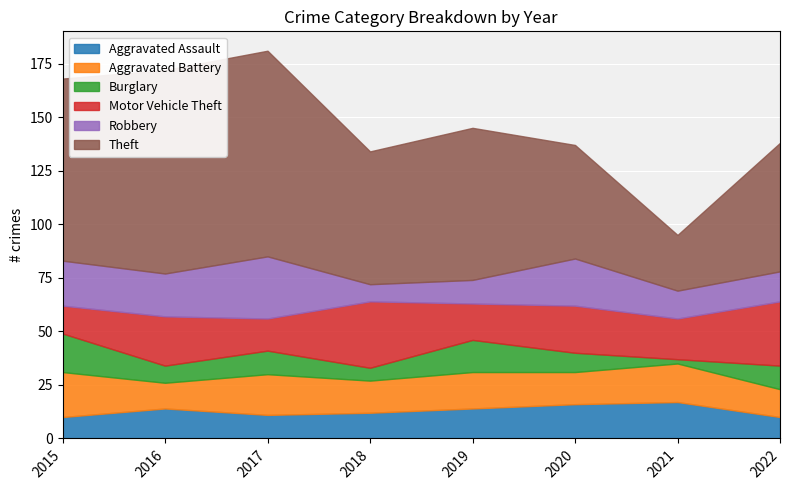

What is the maximum value for Theft?

96